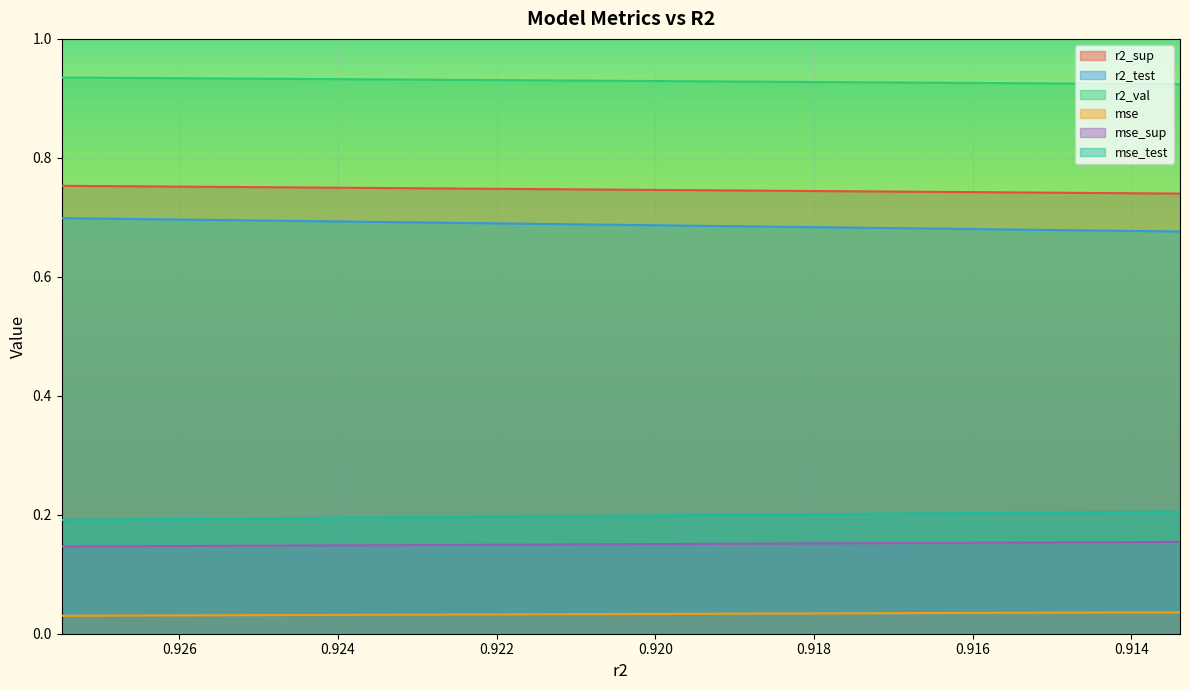

Count the number of data series in this chart.

6